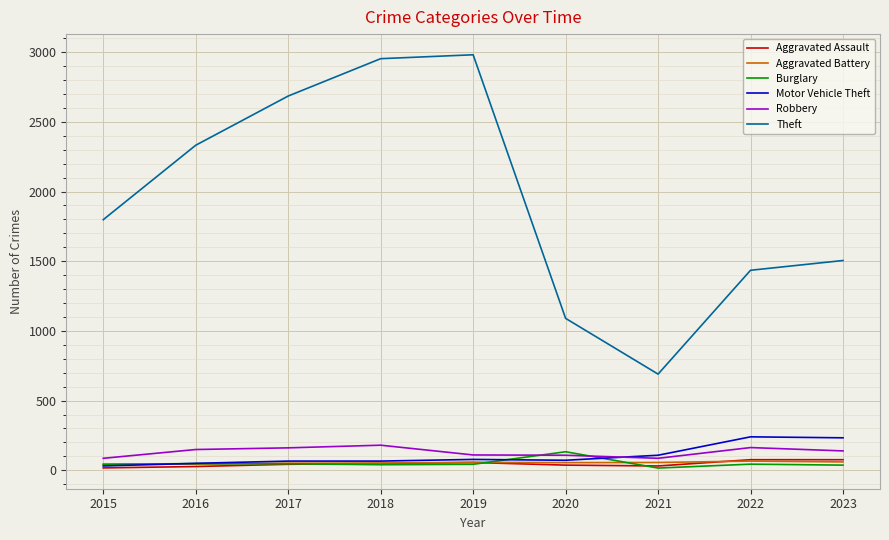

True or false: Theft and Aggravated Assault cross at least once.

False